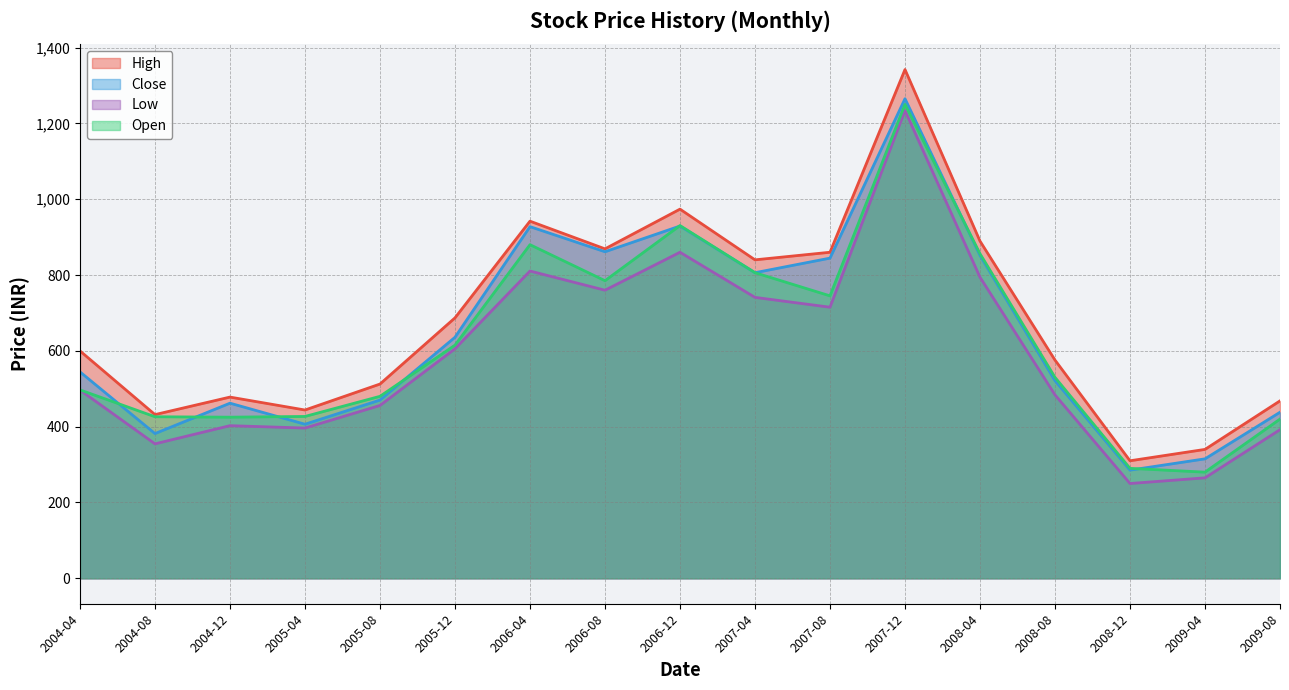

Reading right to left, transcribe all the data shown in this chart.

High: 468.0	340.0	310.0	575.5	889.5	1342.0	860.0	840.0	973.8	869.0	942.0	687.0	512.4	443.9	478.0	431.8	599.8
Close: 438.0	315.1	285.3	521.3	851.7	1265.0	844.5	806.1	929.2	861.3	927.6	635.8	470.1	406.4	461.9	381.8	544.5
Low: 392.0	265.0	250.0	483.8	794.2	1234.0	715.0	741.0	860.0	759.9	810.5	605.4	455.9	396.3	402.6	354.6	496.5
Open: 420.0	280.0	290.0	530.0	856.2	1250.0	745.0	806.1	930.4	785.0	880.0	615.0	480.0	426.9	425.0	426.1	497.0